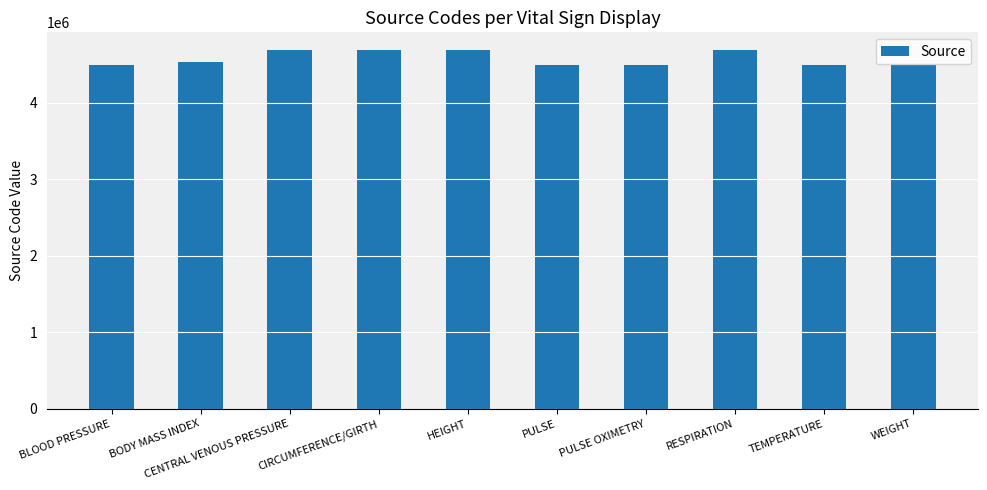

What is the minimum value shown in the chart?

4500634